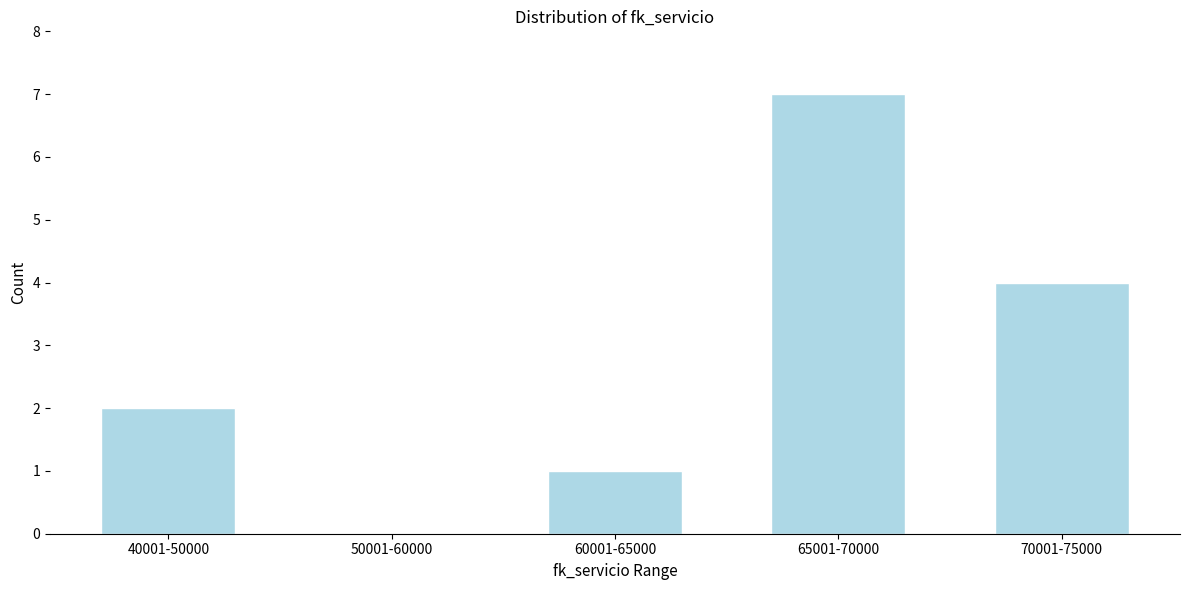

Reading left to right, transcribe all the data shown in this chart.

40001-50000=2	50001-60000=0	60001-65000=1	65001-70000=7	70001-75000=4